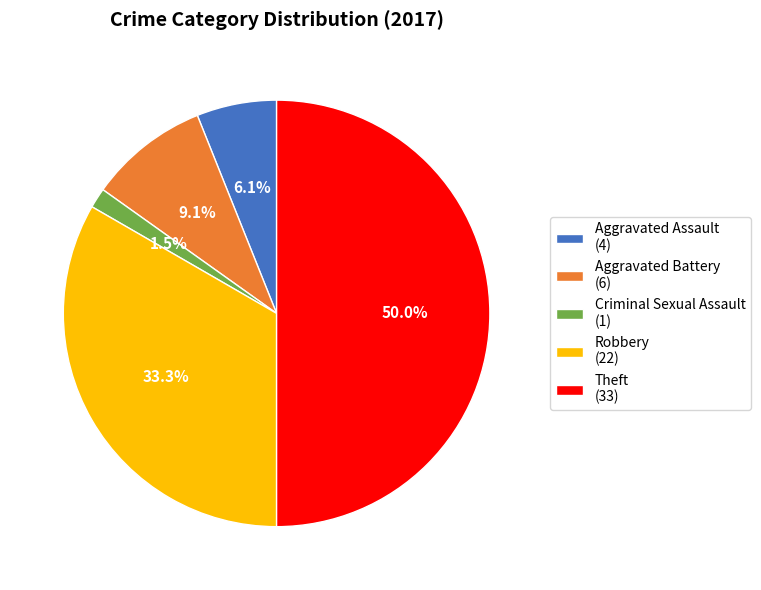

Which slice is the largest?

Theft